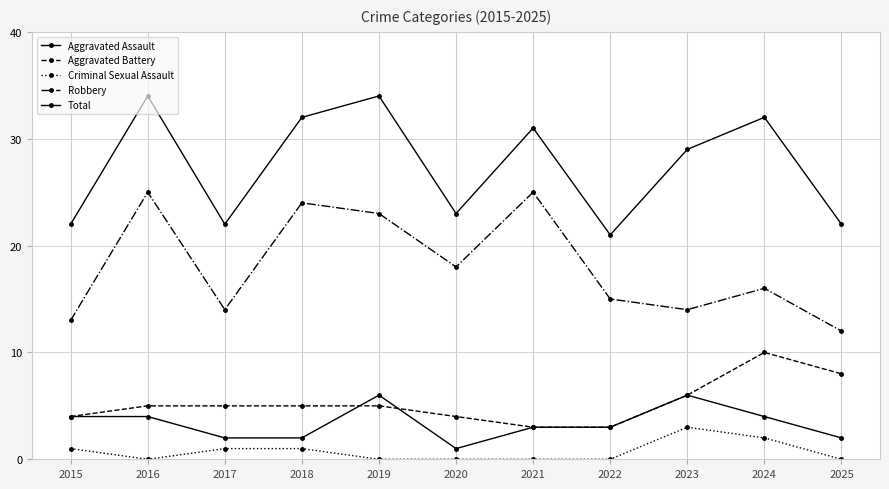

Rank the series at 2025 from highest to lowest value.

Total, Robbery, Aggravated Battery, Aggravated Assault, Criminal Sexual Assault